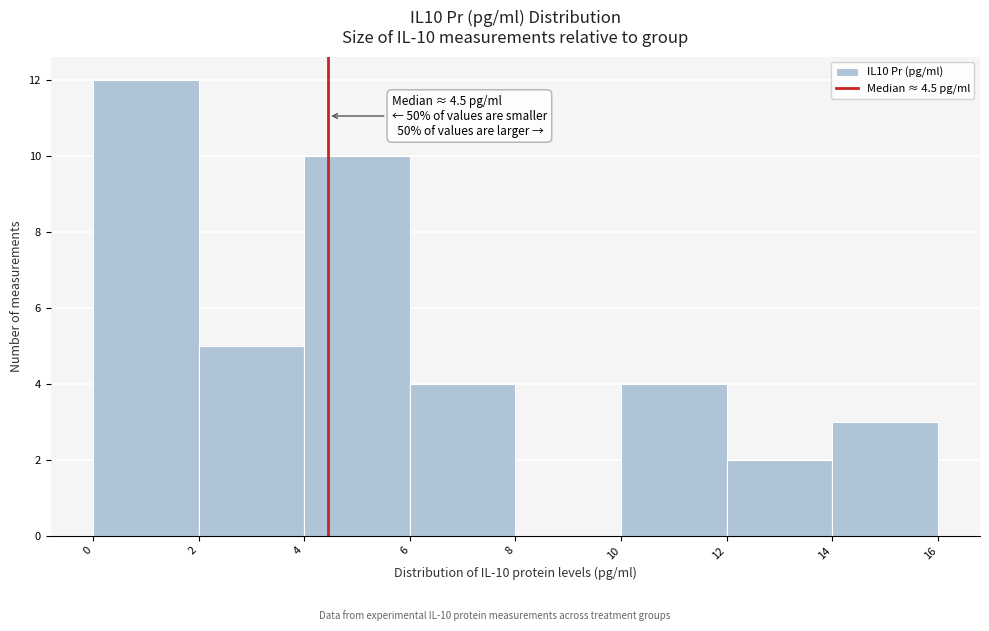

Which range on the x-axis has the tallest bar?

0 to 2